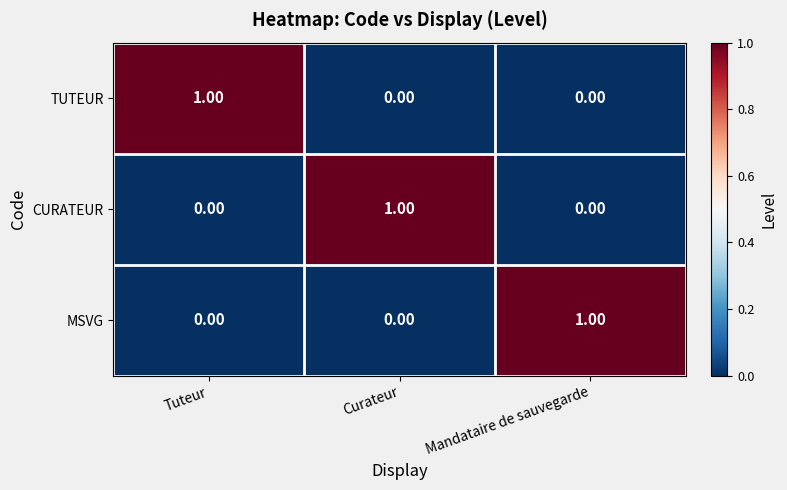

What is the difference between the highest and lowest values at Tuteur?

1